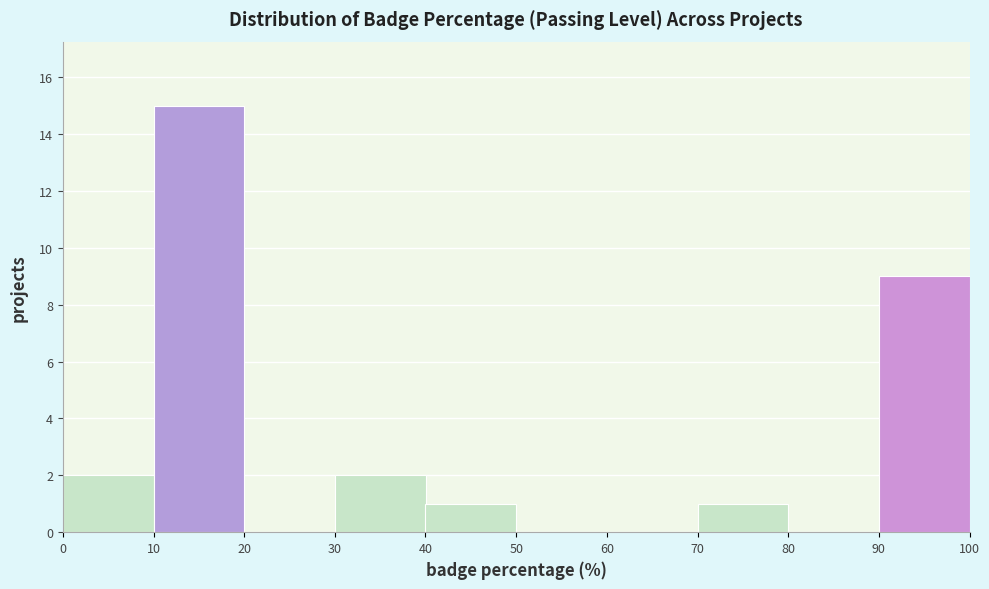

Reading left to right, transcribe this chart: for each bar, give the range it covers on the x-axis and its height. The values are not printed on the chart, so give them approximately, as read against the axis.

0 to 10: 2
10 to 20: 15
20 to 30: 0
30 to 40: 2
40 to 50: 1
50 to 60: 0
60 to 70: 0
70 to 80: 1
80 to 90: 0
90 to 100: 9